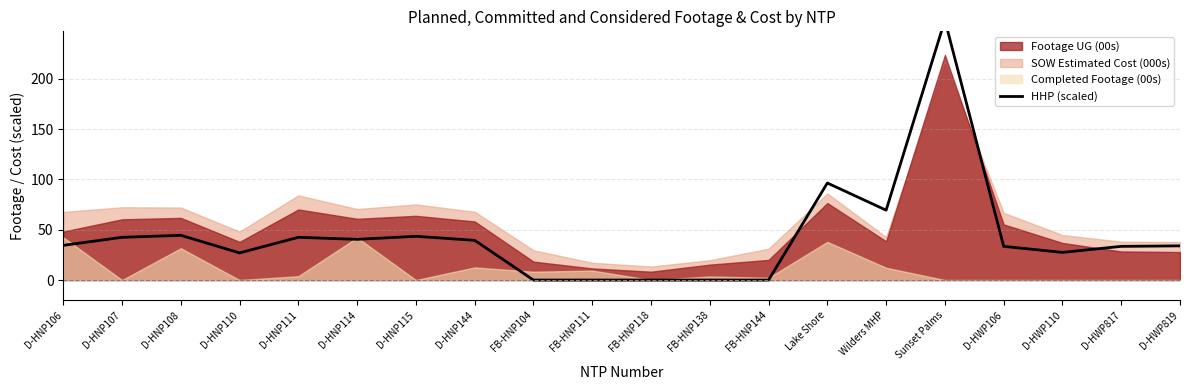

What is the label of the 16th point from the right?

D-HNP111